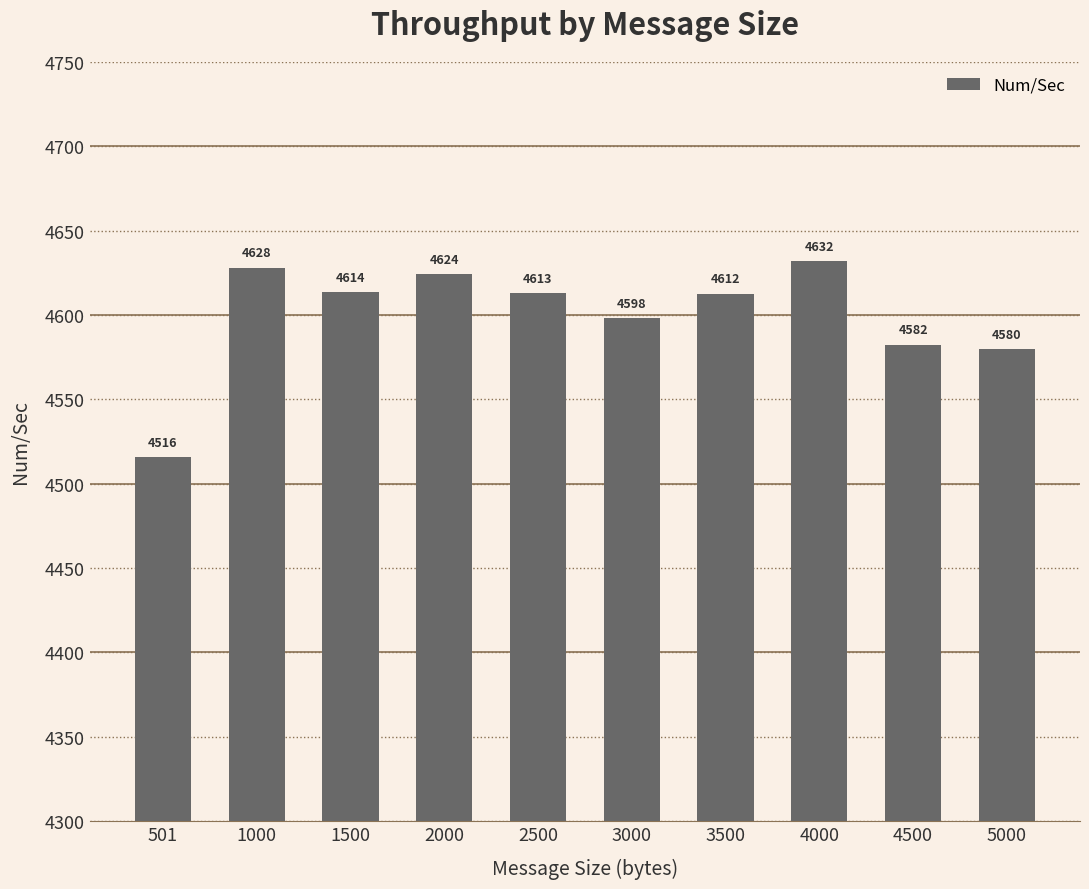

How many values are below 4612?

4